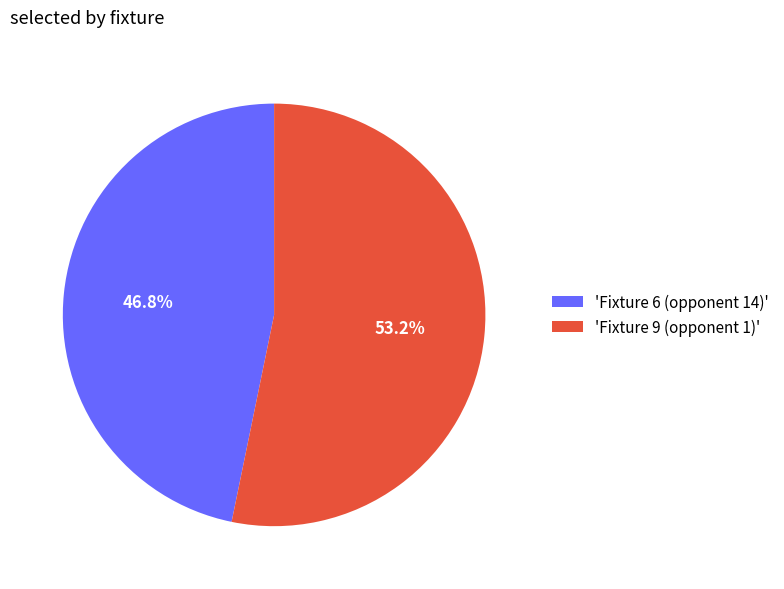

To the nearest percent, what is the average slice percentage?

50%